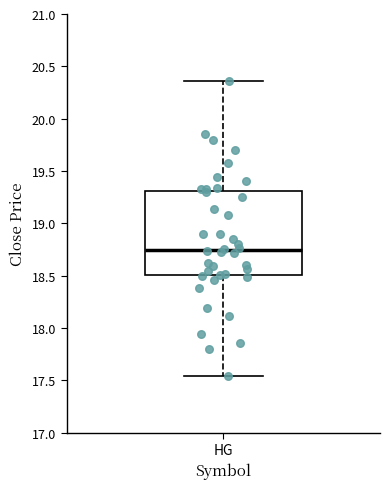

Transcribe this box plot: give where the median line is, the range the box spans, and where the two whiskers end, as read against the y-axis. The values are not printed on the chart, so give them approximately, as read against the axis.

median 18.75, box 18.50 to 19.30, whiskers 17.55 to 20.35